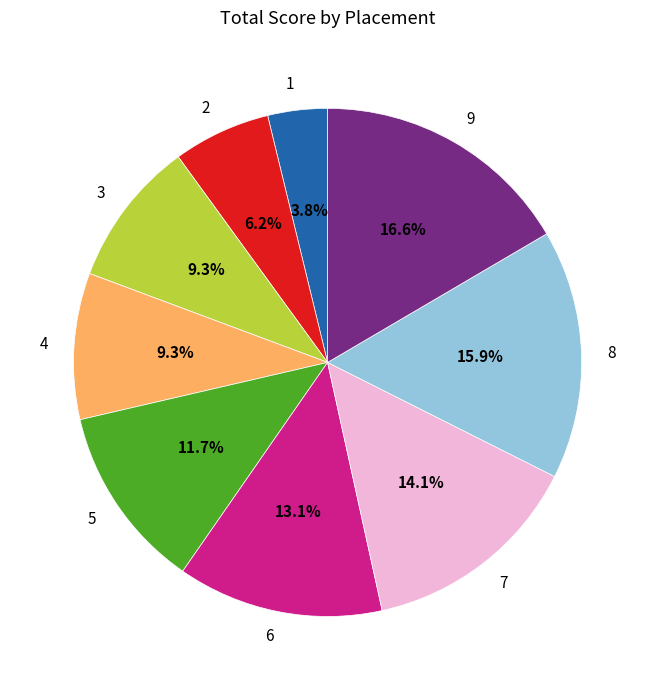

To the nearest percent, what is the average slice percentage?

11%